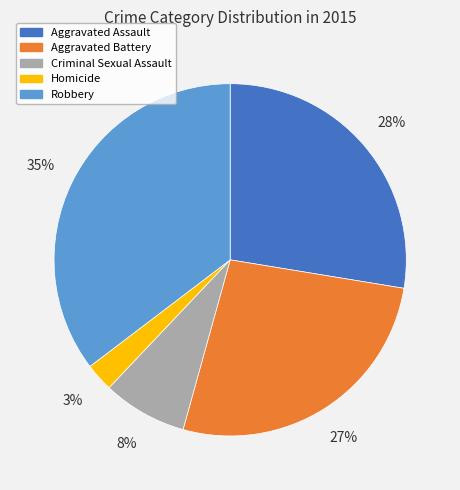

What is the ratio of the value at Homicide to the value at Aggravated Battery?

0.1